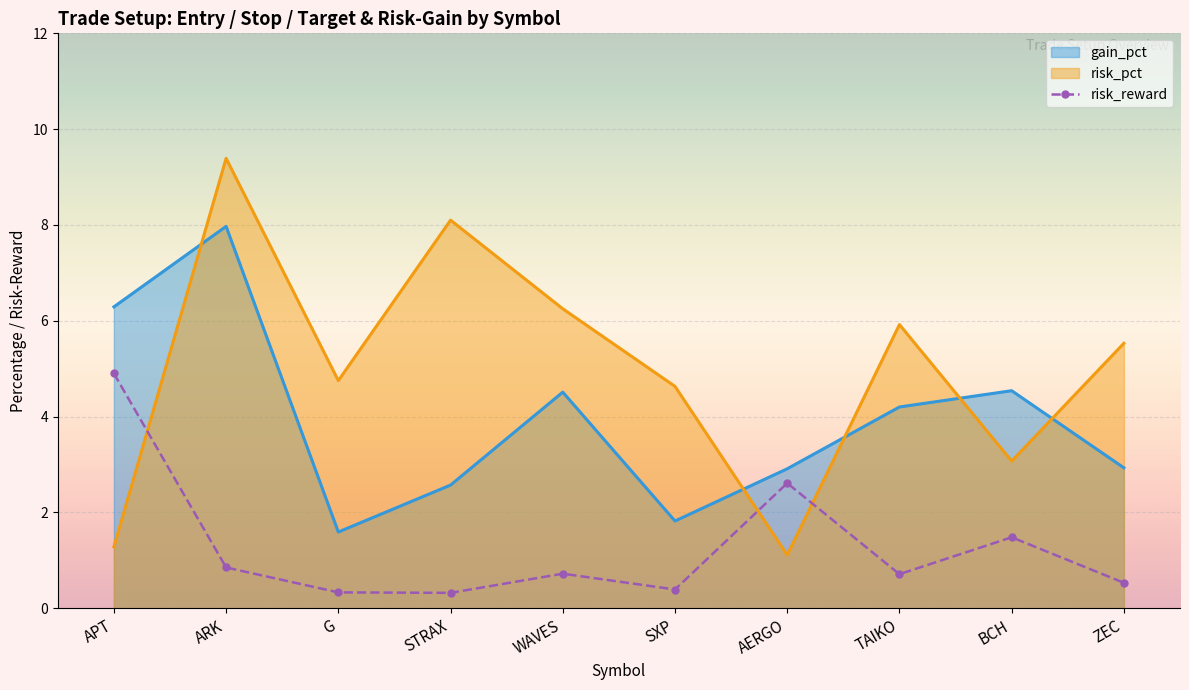

Rank the series at SXP from highest to lowest value.

risk_pct, gain_pct, risk_reward